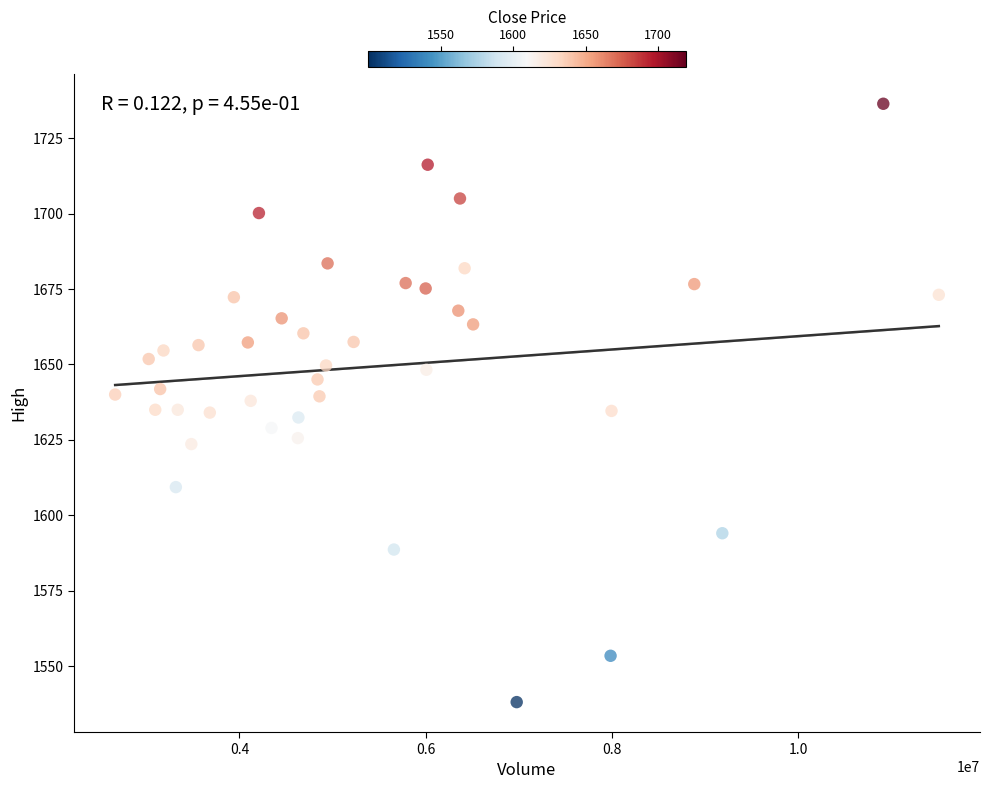

What is the range of Y values (max minus min)?

198.4